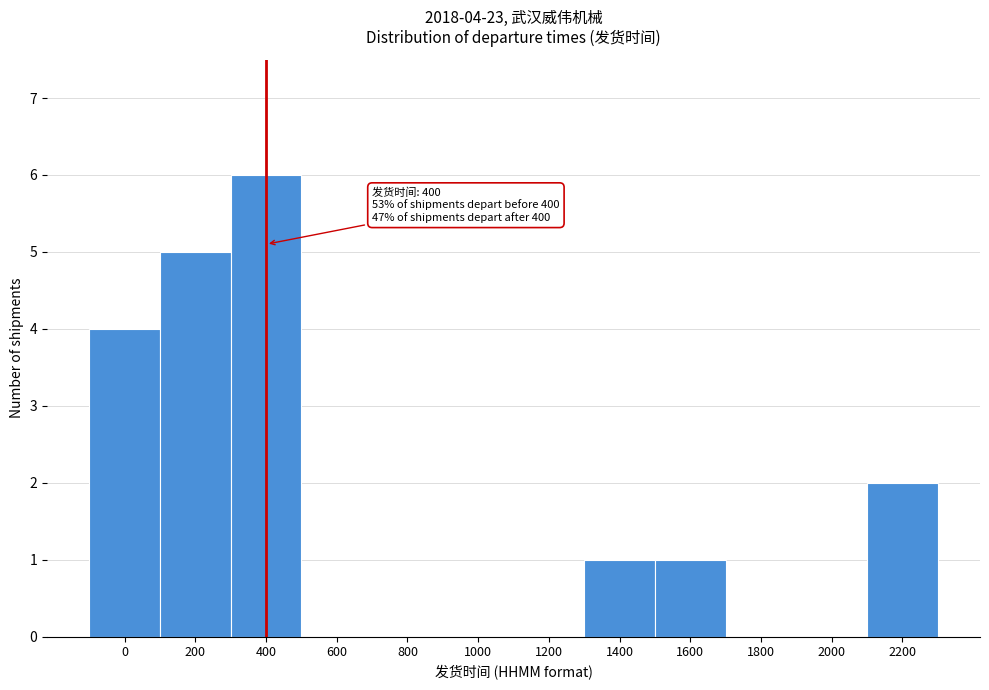

Reading left to right, list all the values displayed in this chart.

0=4	200=5	400=6	600=0	800=0	1000=0	1200=0	1400=1	1600=1	1800=0	2000=0	2200=2